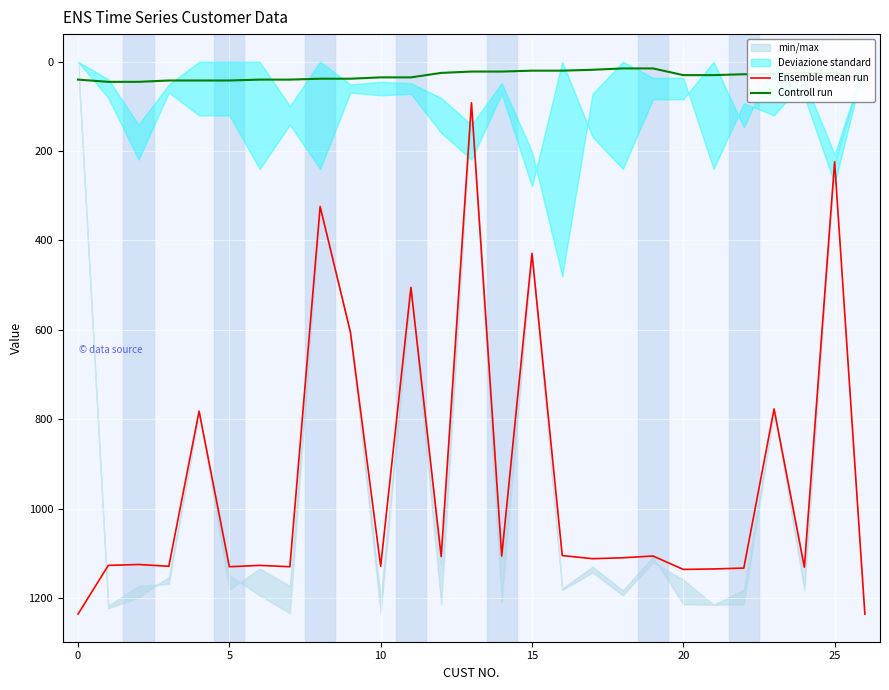

What is the highest value of the Controll run series?

45